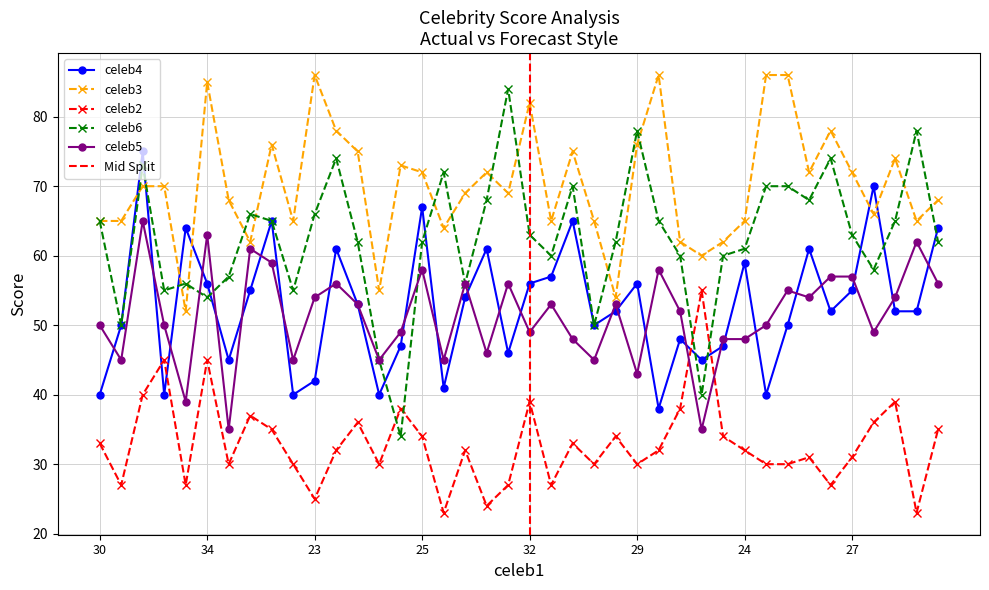

True or false: celeb4 and celeb3 cross at least once.

True